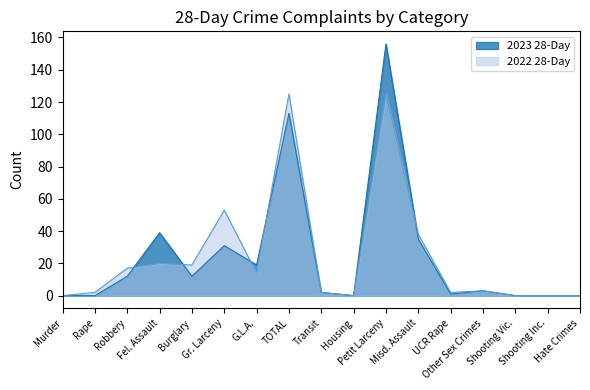

At which category is the sum across all series the highest?

Petit Larceny